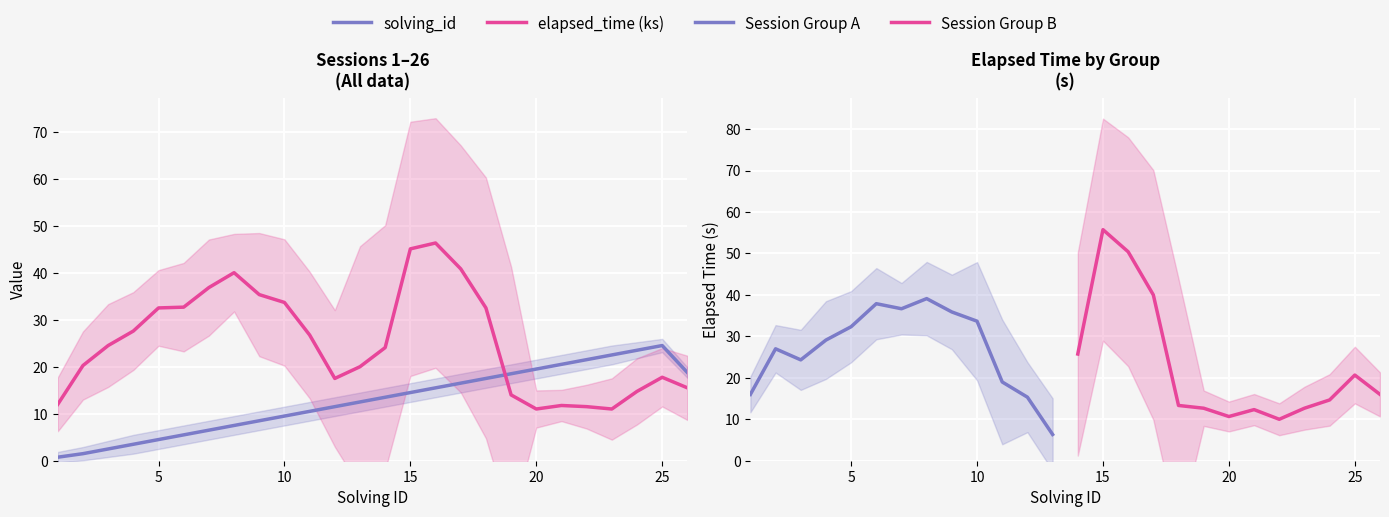

What is the ratio of the value at 24 to the value at 3?

9.4